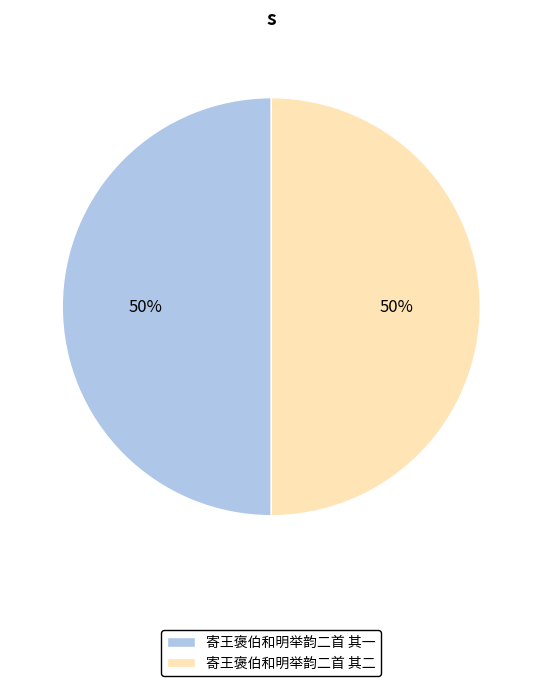

To the nearest percent, what percentage of the pie is 寄王褒伯和明举韵二首 其二?

50%